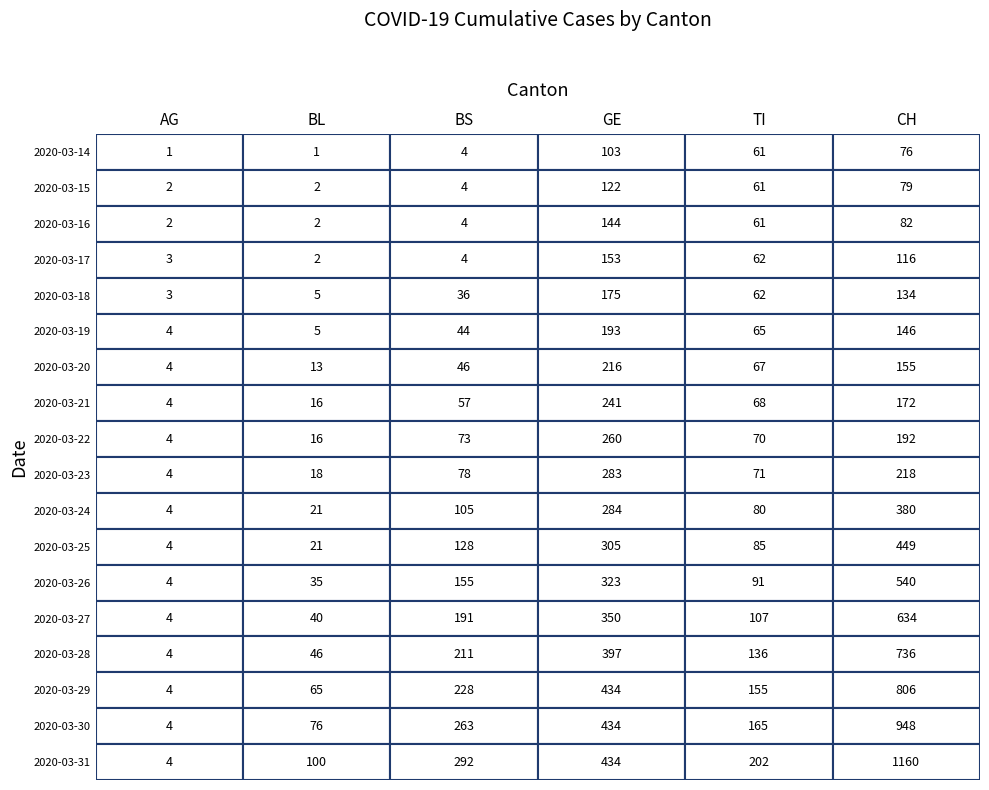

How many values in the BS series are below 78?

9